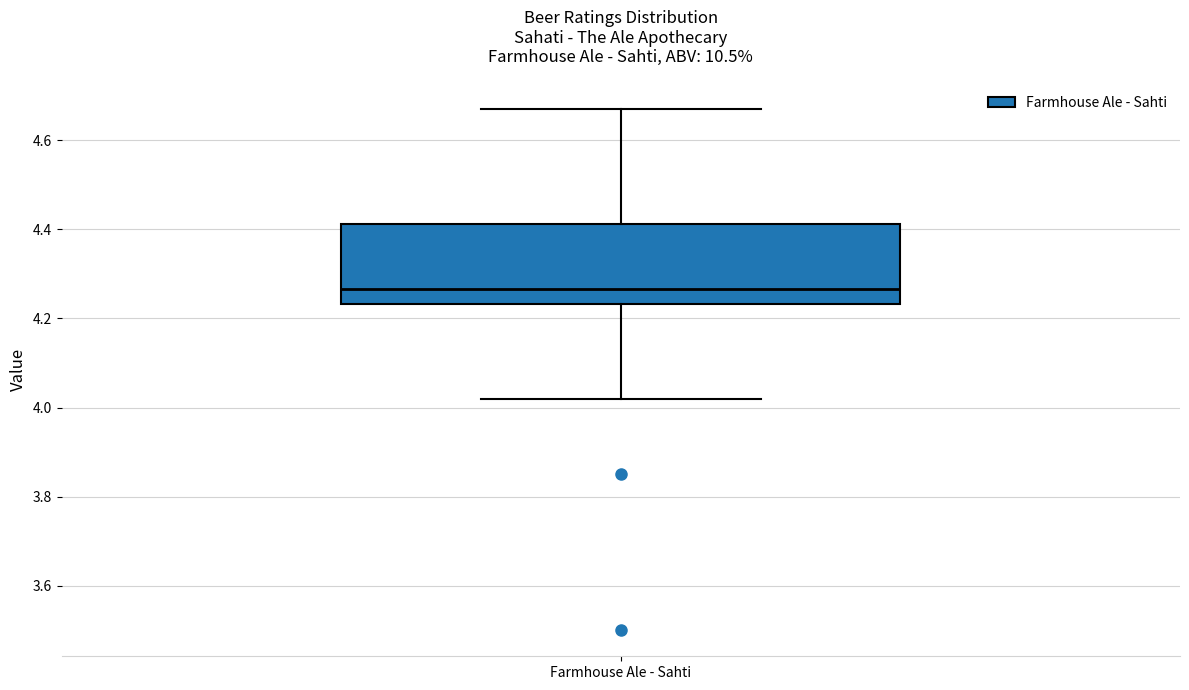

Transcribe this box plot: give where the median line is, the range the box spans, and where the two whiskers end, as read against the y-axis. The values are not printed on the chart, so give them approximately, as read against the axis.

median 4.26, box 4.24 to 4.42, whiskers 4.02 to 4.68